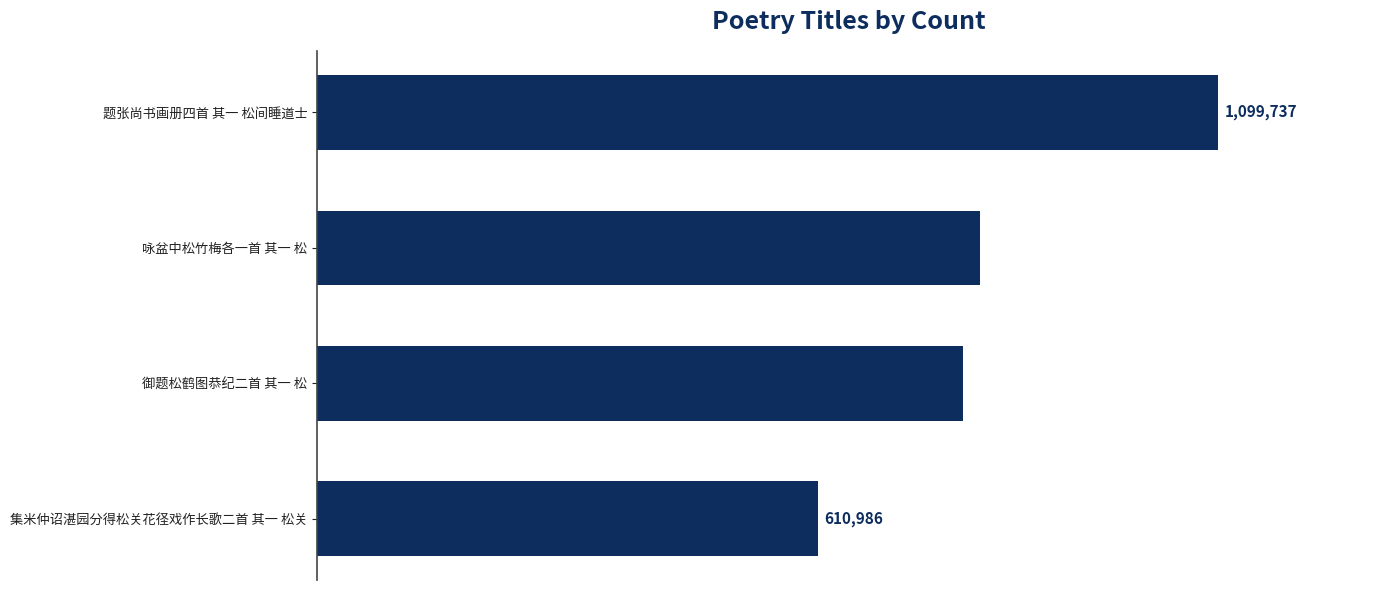

Which has a higher value, 集米仲诏湛园分得松关花径戏作长歌二首 其一 松关 or 御题松鹤图恭纪二首 其一 松?

御题松鹤图恭纪二首 其一 松